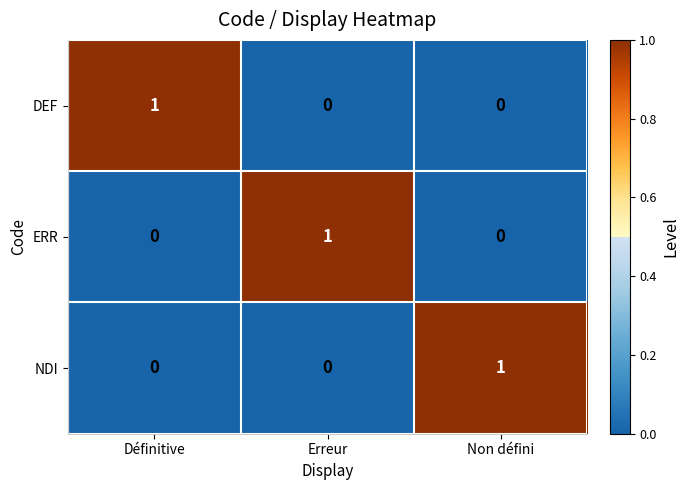

At how many categories does at least one series exceed 0?

3